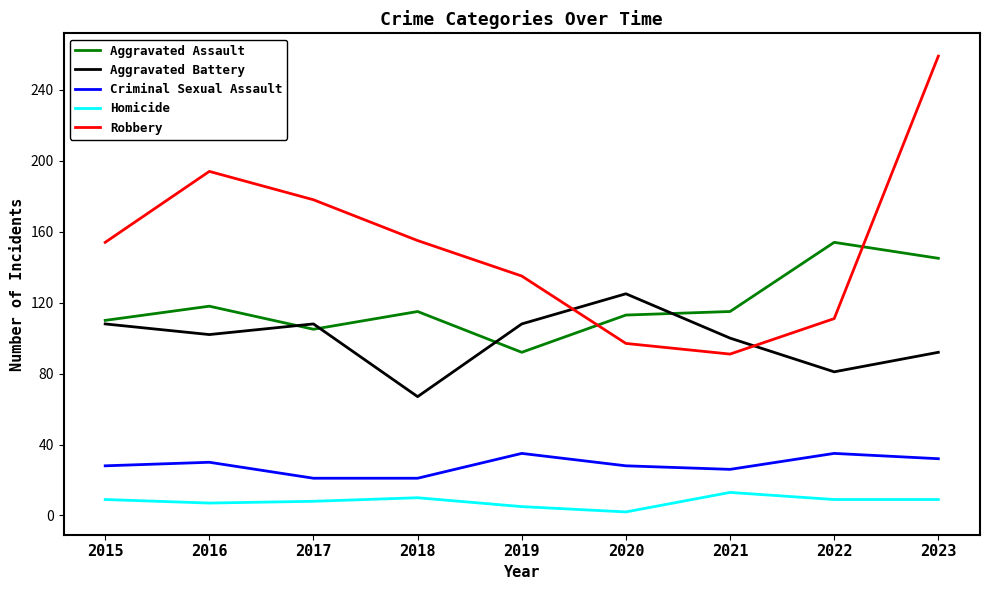

Rank the series at 2020 from highest to lowest value.

Aggravated Battery, Aggravated Assault, Robbery, Criminal Sexual Assault, Homicide